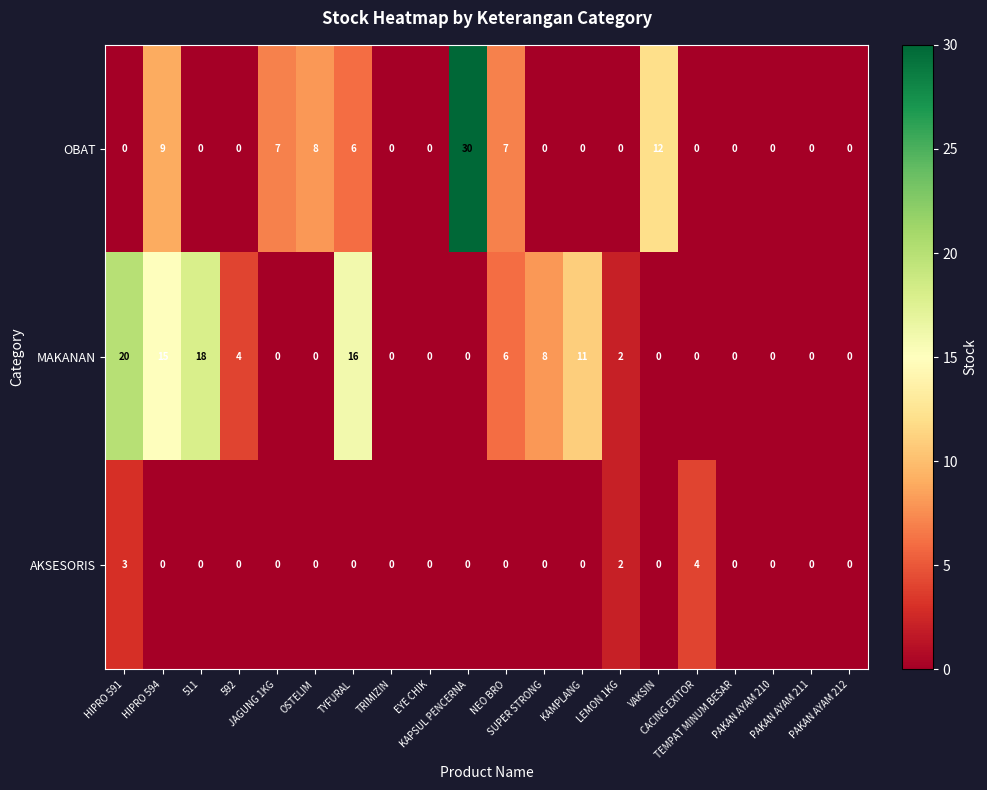

What is the maximum value for OBAT?

30